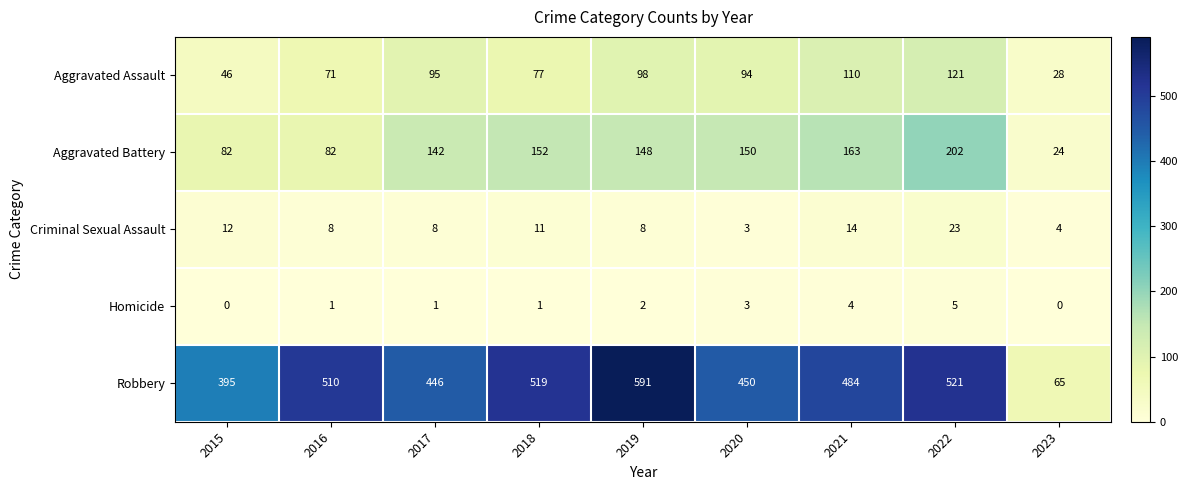

How many distinct data groups are displayed?

5